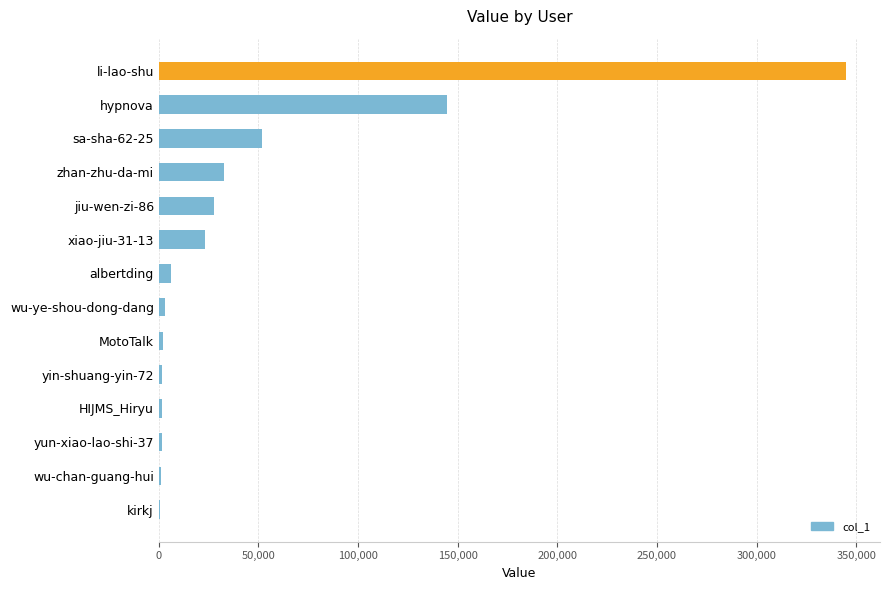

What is the sum of all values?

643035